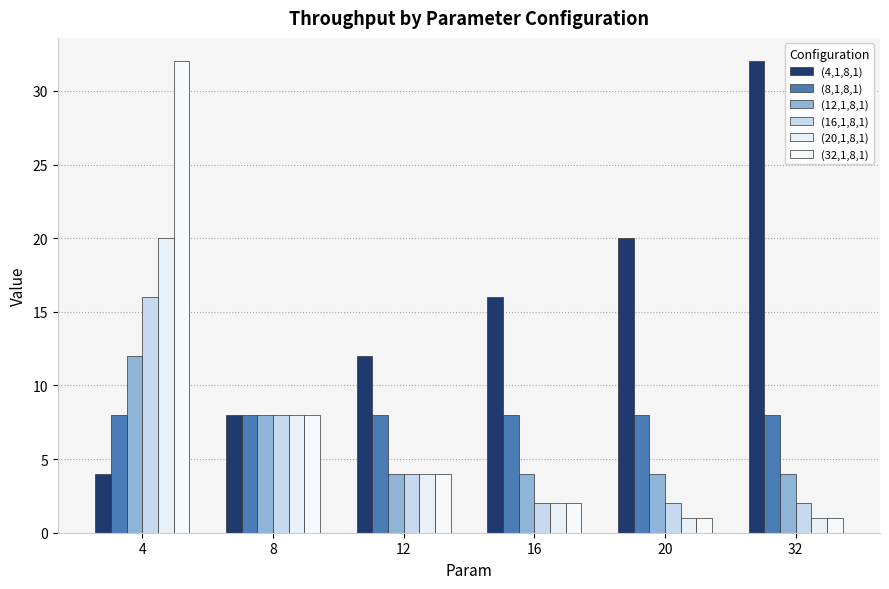

Reading left to right, transcribe all the data shown in this chart.

(4,1,8,1): 4=4	8=8	12=12	16=16	20=20	32=32
(8,1,8,1): 4=8	8=8	12=8	16=8	20=8	32=8
(12,1,8,1): 4=12	8=8	12=4	16=4	20=4	32=4
(16,1,8,1): 4=16	8=8	12=4	16=2	20=2	32=2
(20,1,8,1): 4=20	8=8	12=4	16=2	20=1	32=1
(32,1,8,1): 4=32	8=8	12=4	16=2	20=1	32=1